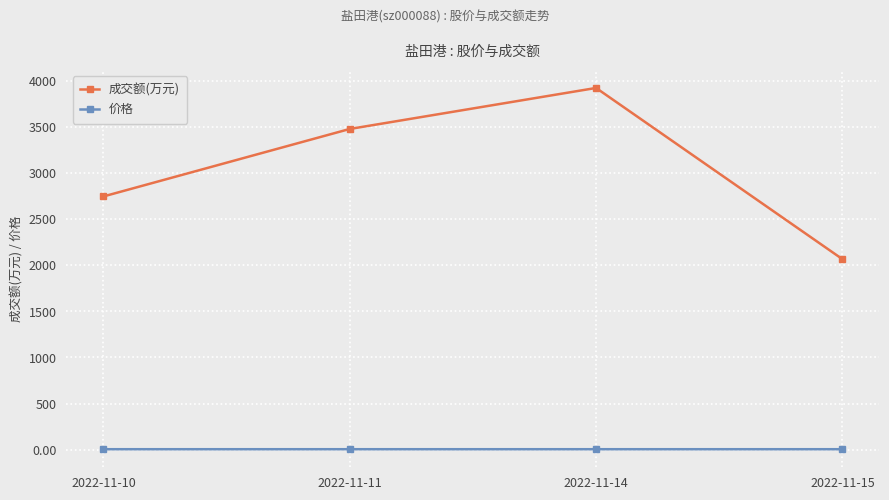

Reading right to left, extract all data points from this chart.

成交额(万元): 2067.0	3924.0	3479.0	2747.0
价格: 4.8	4.8	4.8	4.8